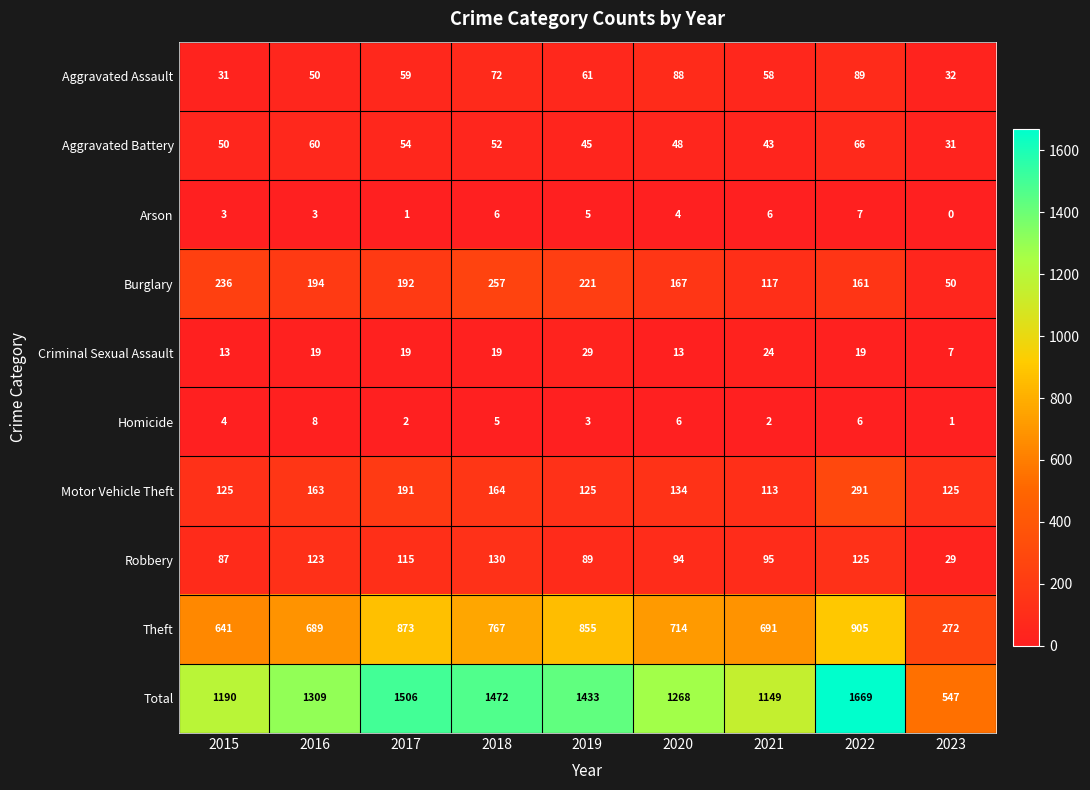

Rank the series at 2015 from lowest to highest value.

Arson, Homicide, Criminal Sexual Assault, Aggravated Assault, Aggravated Battery, Robbery, Motor Vehicle Theft, Burglary, Theft, Total